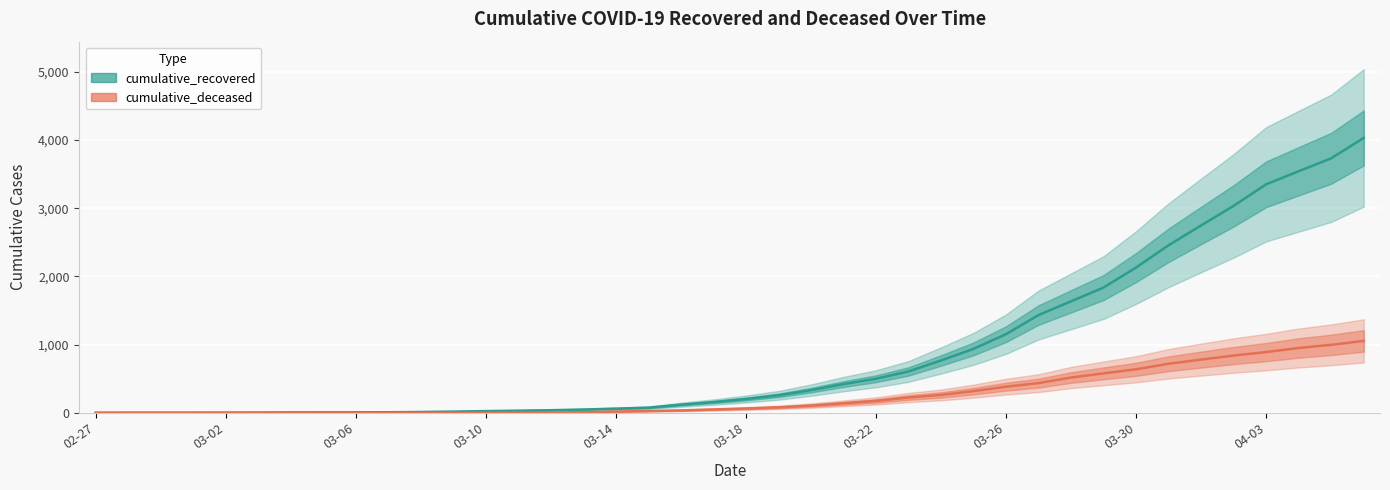

True or false: cumulative_deceased and cumulative_recovered cross at least once.

False